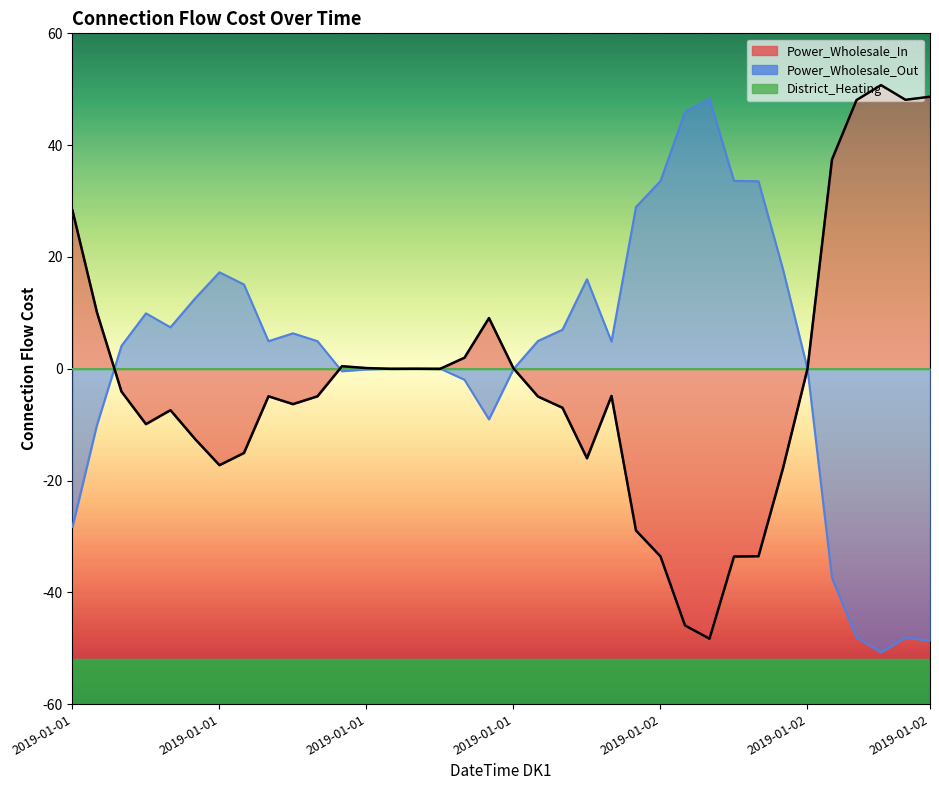

Which has a higher value, 2019-01-02T09:00:00 or 2019-01-01T23:00:00?

2019-01-02T09:00:00